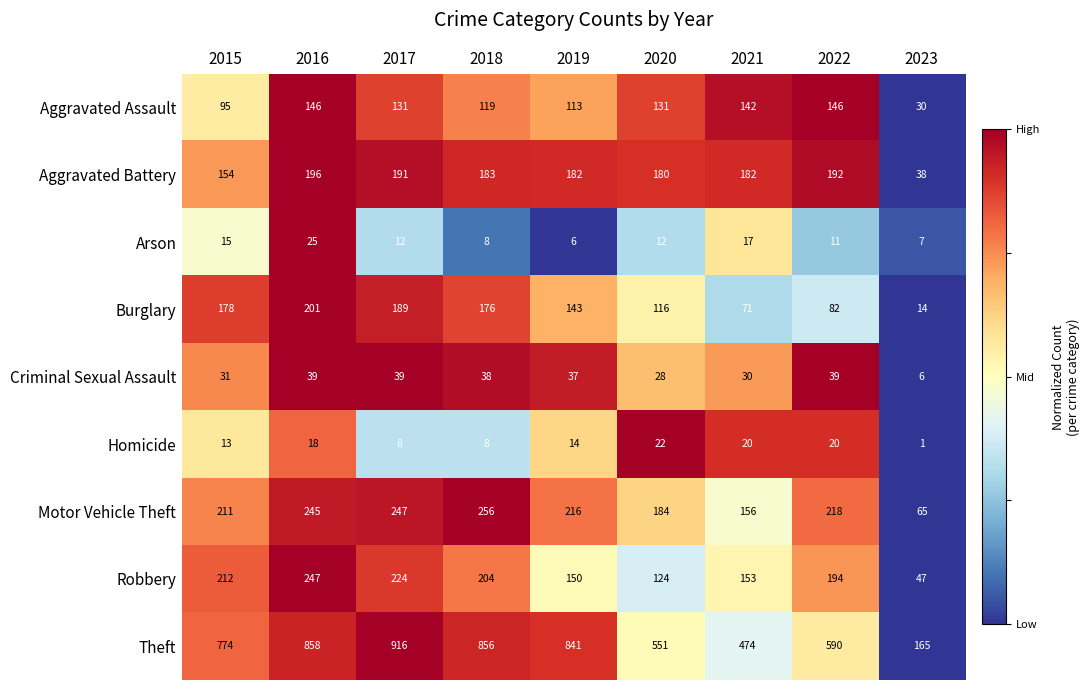

Rank the series by their maximum value, from lowest to highest.

Homicide, Arson, Criminal Sexual Assault, Aggravated Assault, Aggravated Battery, Burglary, Robbery, Motor Vehicle Theft, Theft